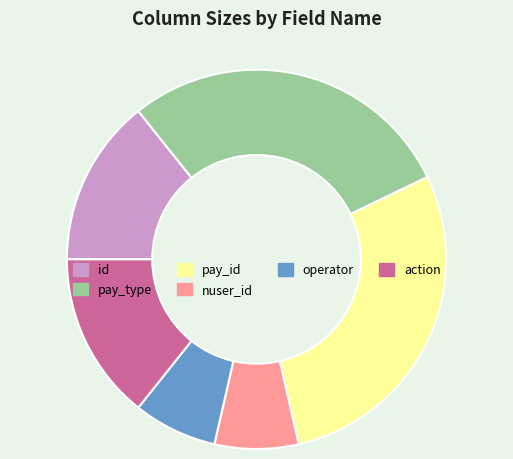

Count the number of slices in the pie.

6